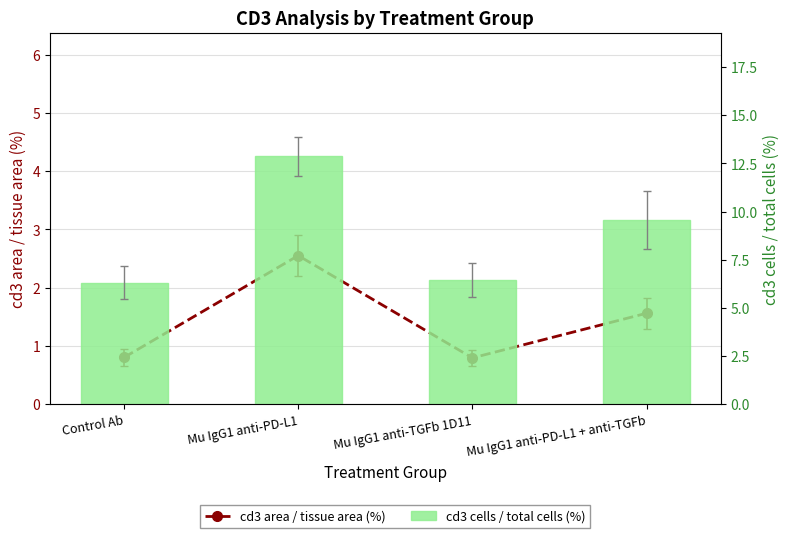

Which series changed the most between Control Ab and Mu IgG1 anti-PD-L1?

cd3 cells / total cells (%)